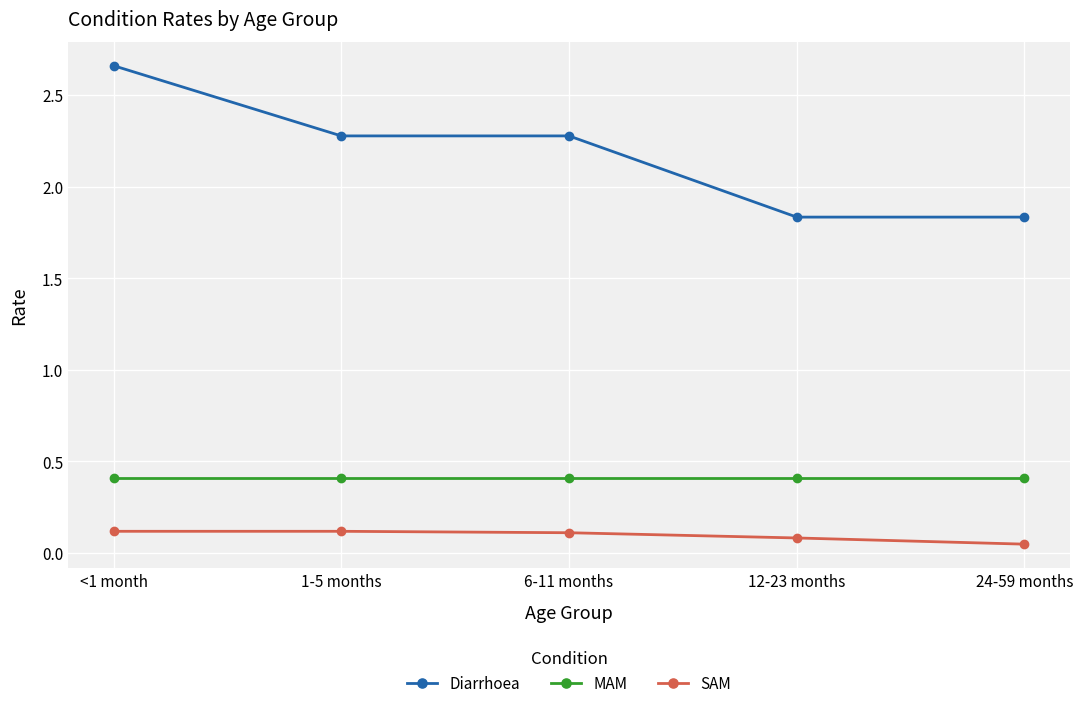

True or false: MAM has more than 2 interior local peaks.

False